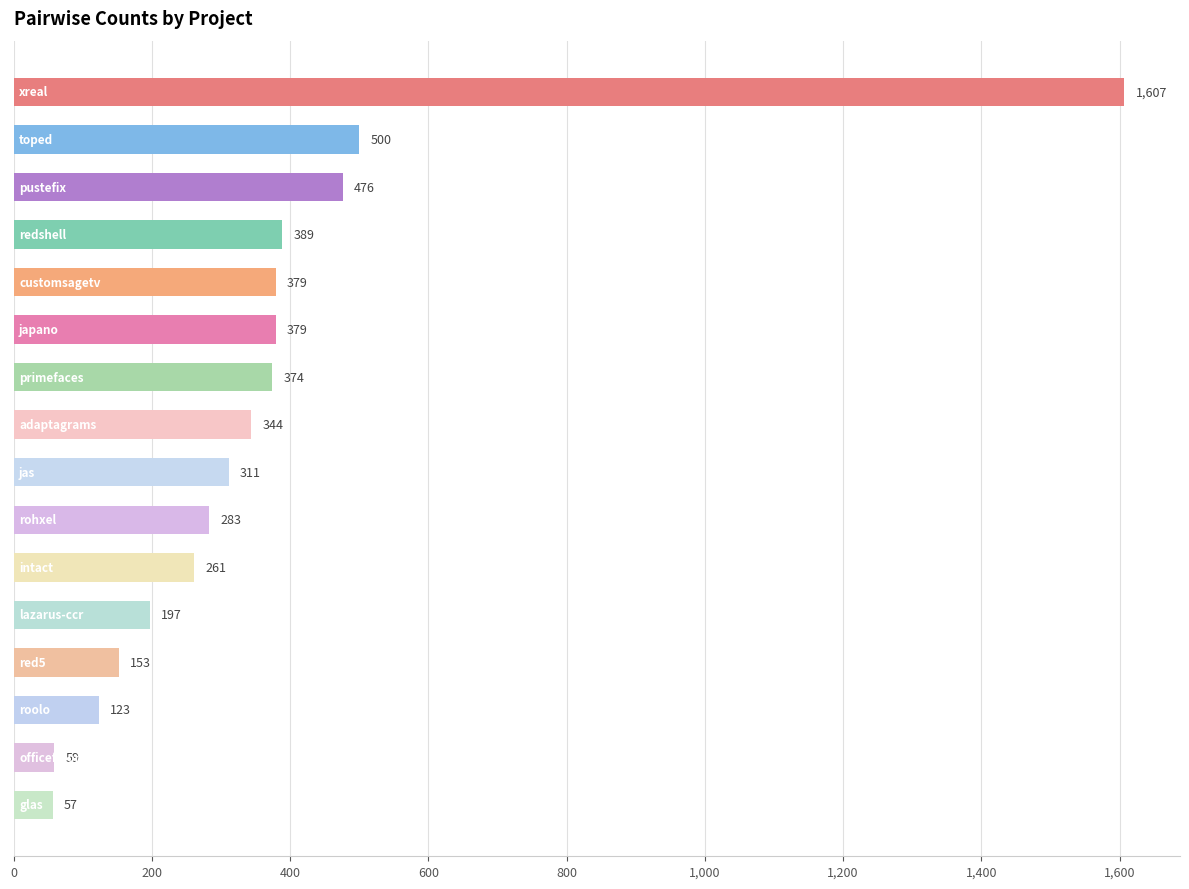

What is the average value?

368